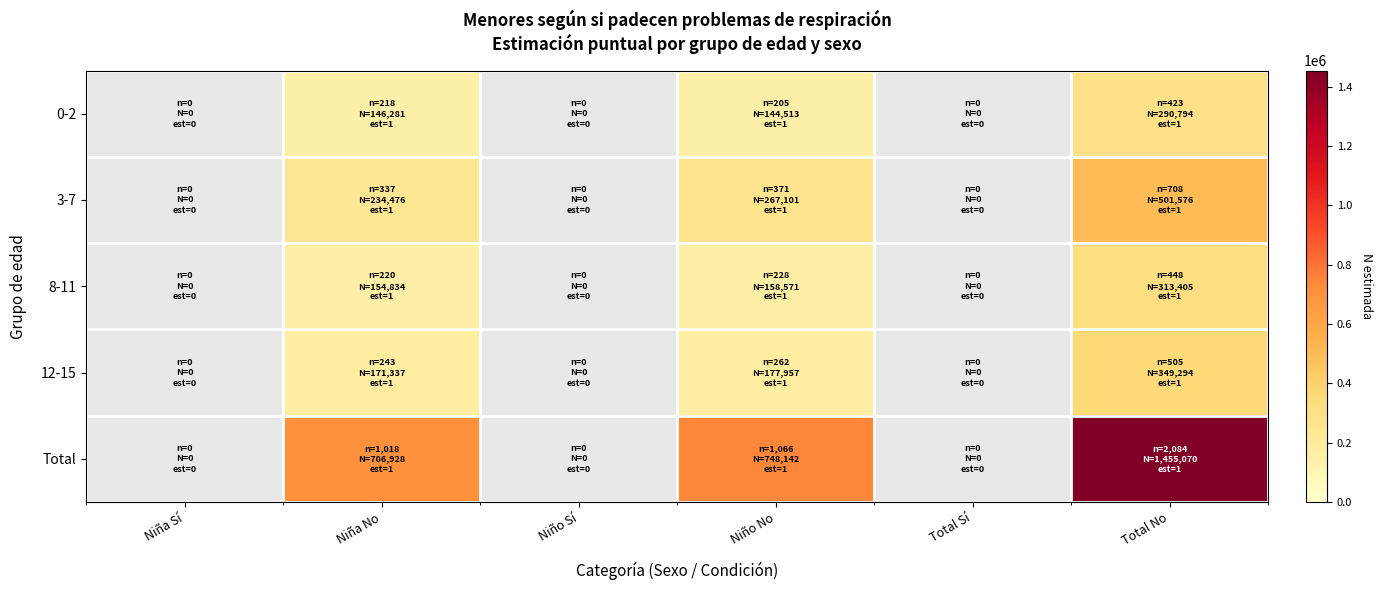

Rank the series at Niña Sí from lowest to highest value.

0-2, 3-7, 8-11, 12-15, Total